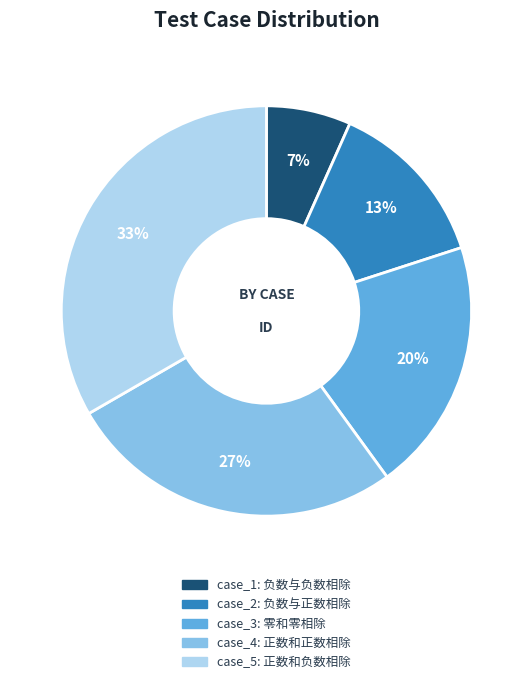

To the nearest percent, what is the average slice percentage?

20%